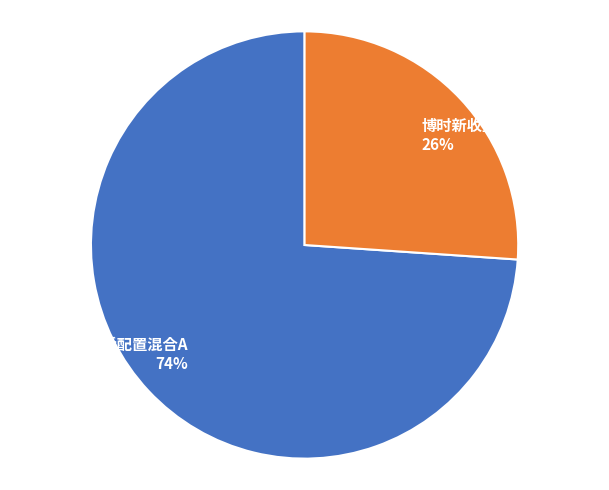

To the nearest percent, what portion does 博时新收益灵活配置混合C represent?

26%